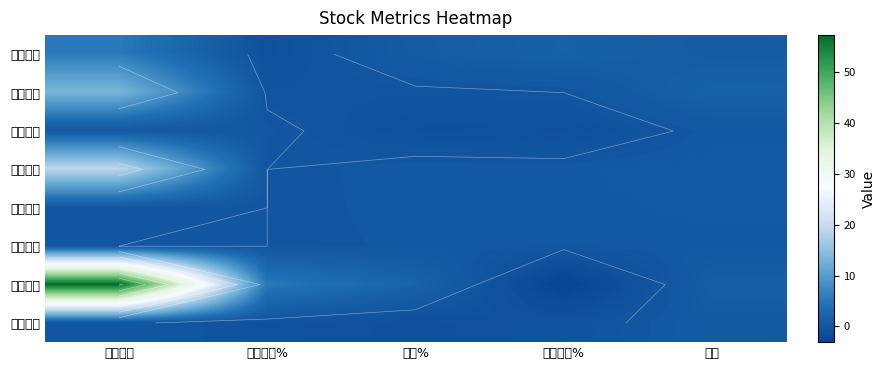

Between 竞价量比 and 区间涨幅%, which series saw the biggest shift?

大众交通